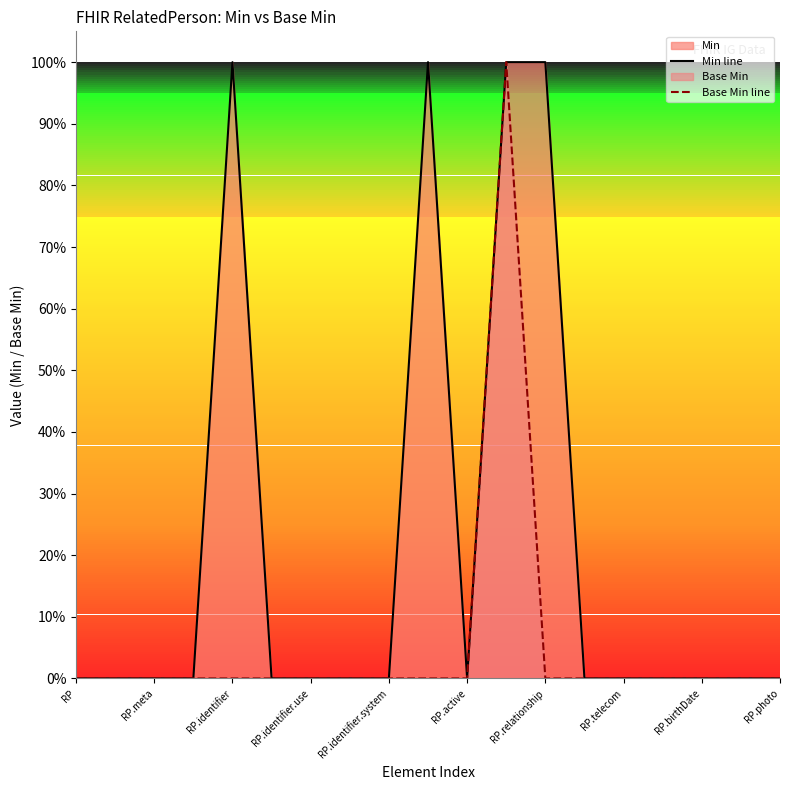

At how many categories does at least one series exceed 0?

4